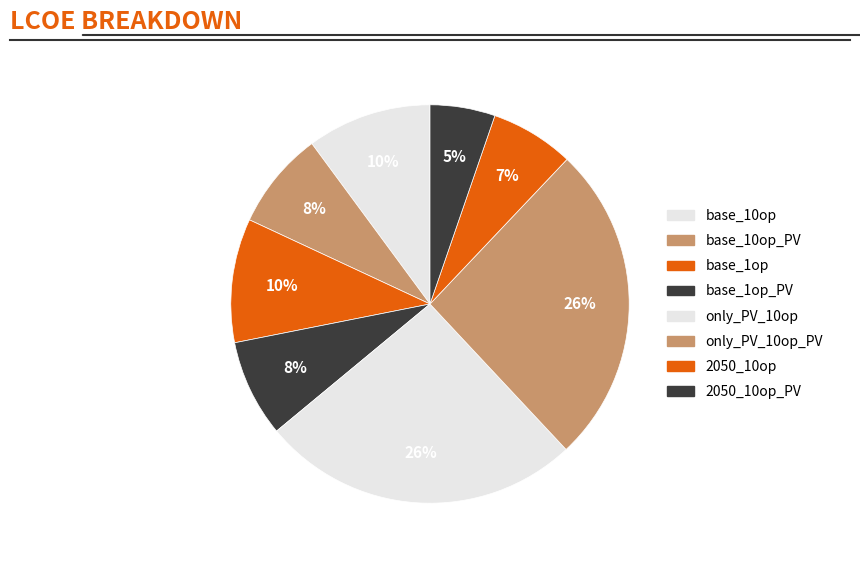

How many slices are in this pie chart?

8